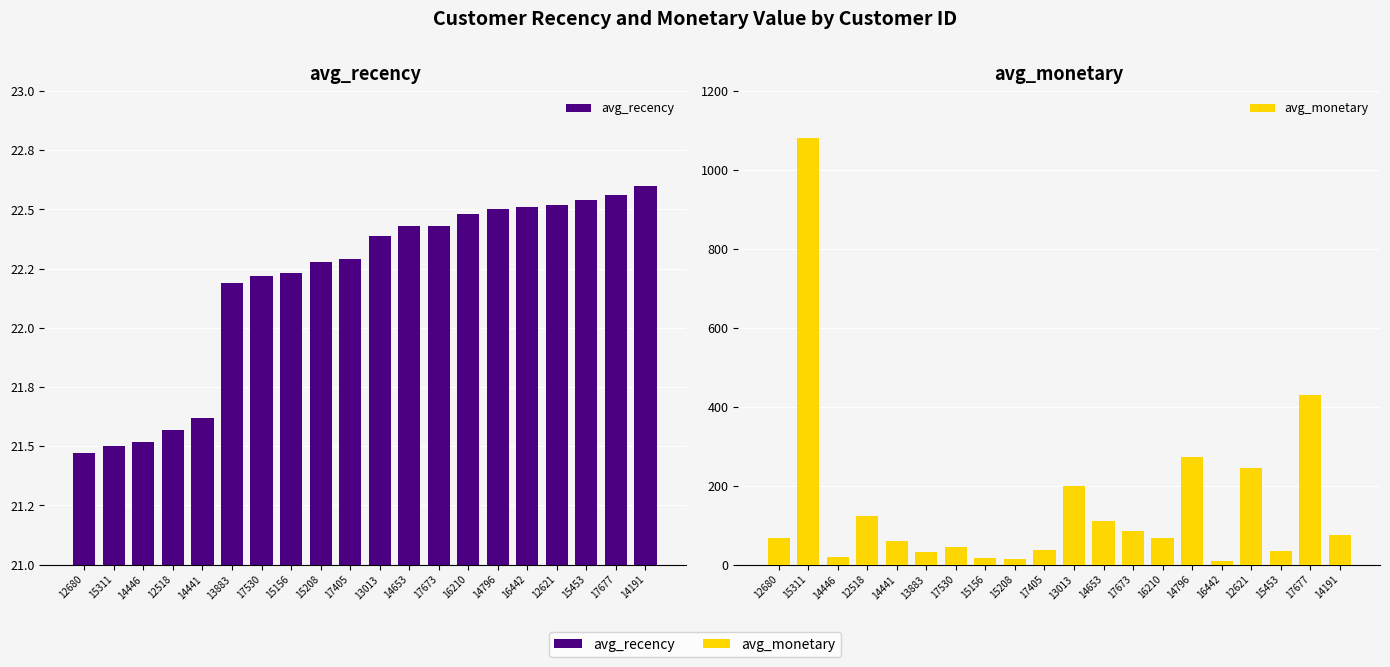

Which series has the largest range (max minus min)?

avg_monetary